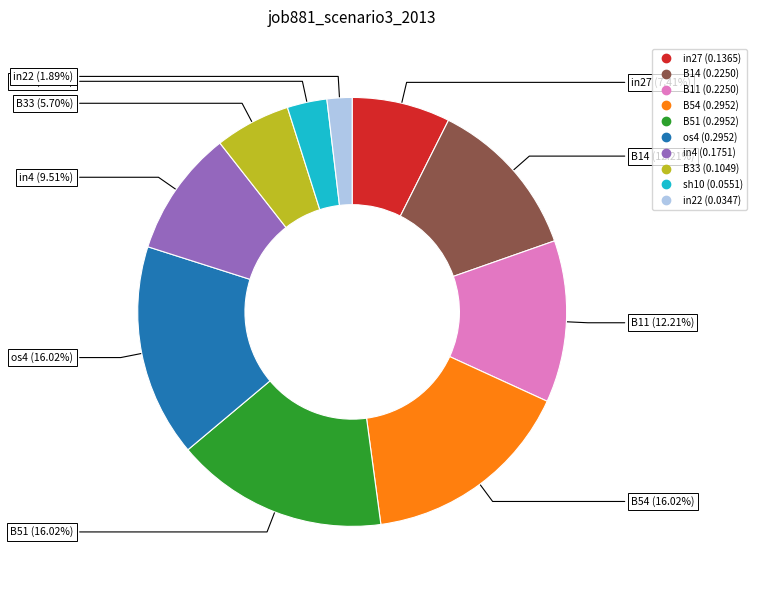

Do B11 and sh10 together represent more than half of the pie?

No